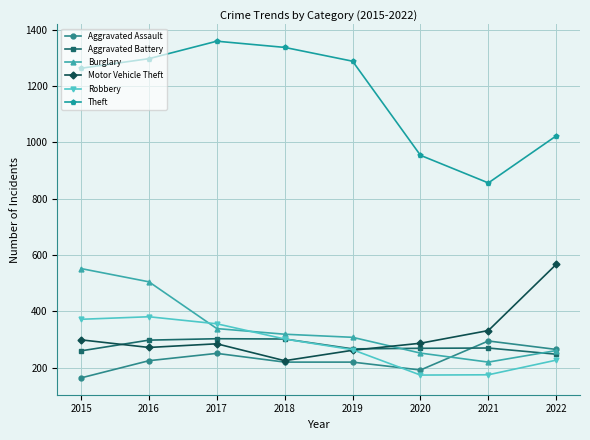

Where does the Burglary series first go above 319?

2015